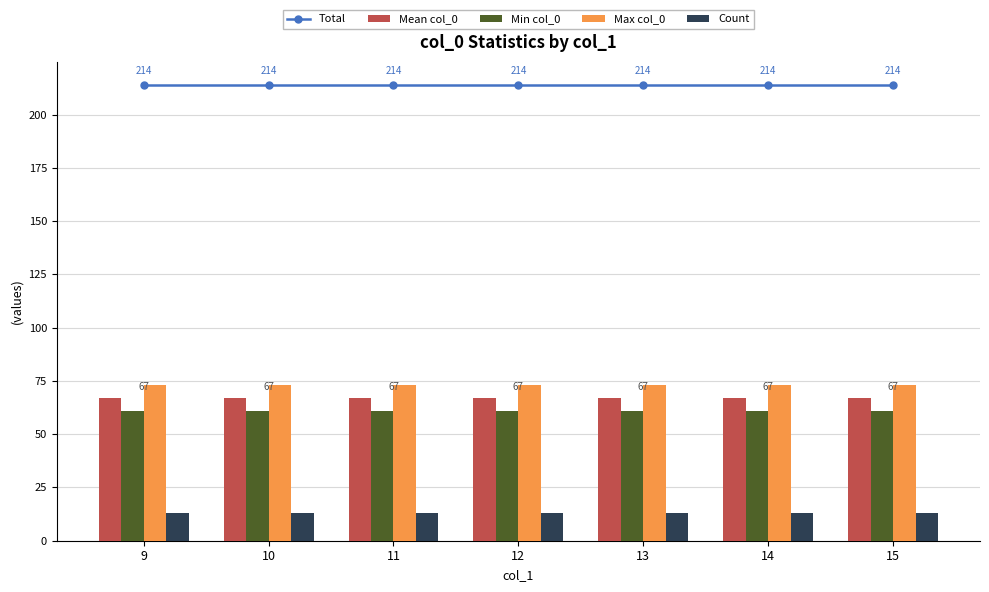

True or false: Total has a value of 214 at 9.

True